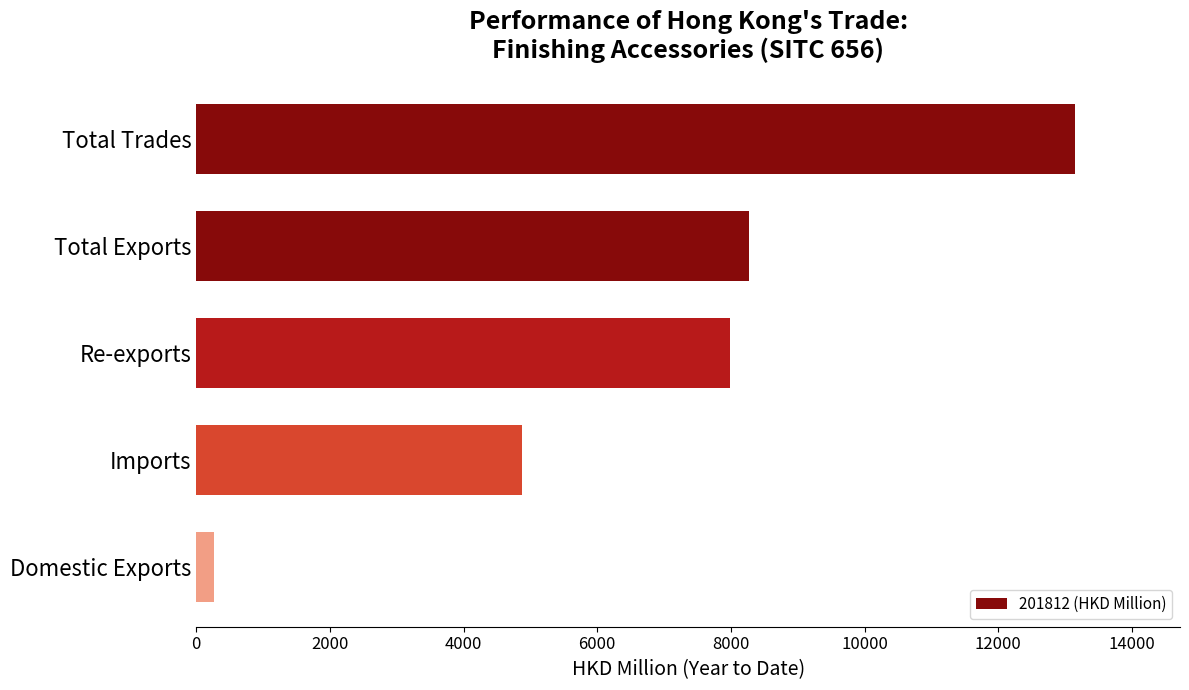

What is the sum of all values?

34547.8